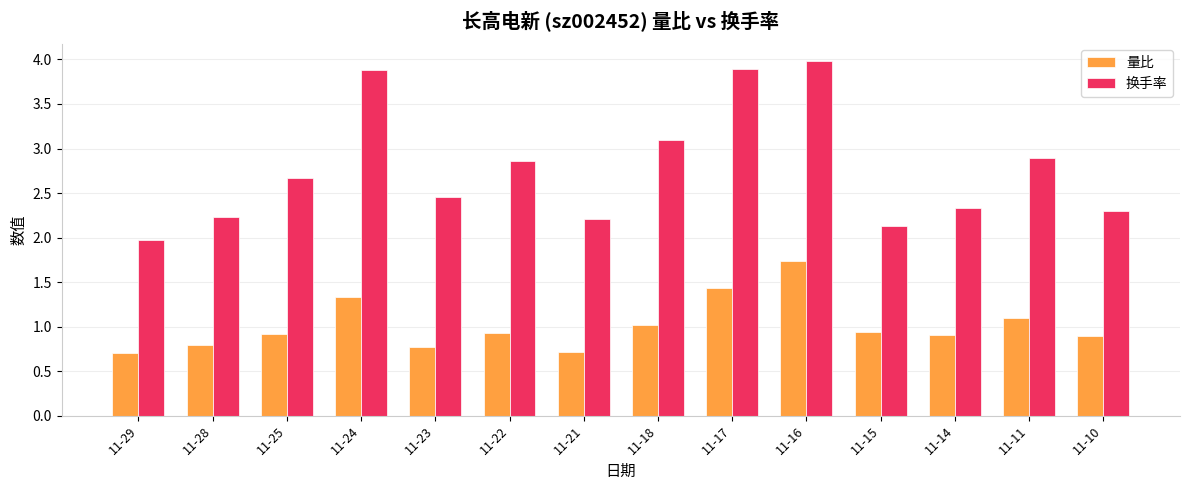

What is the total value across all series at 11-16?

5.7